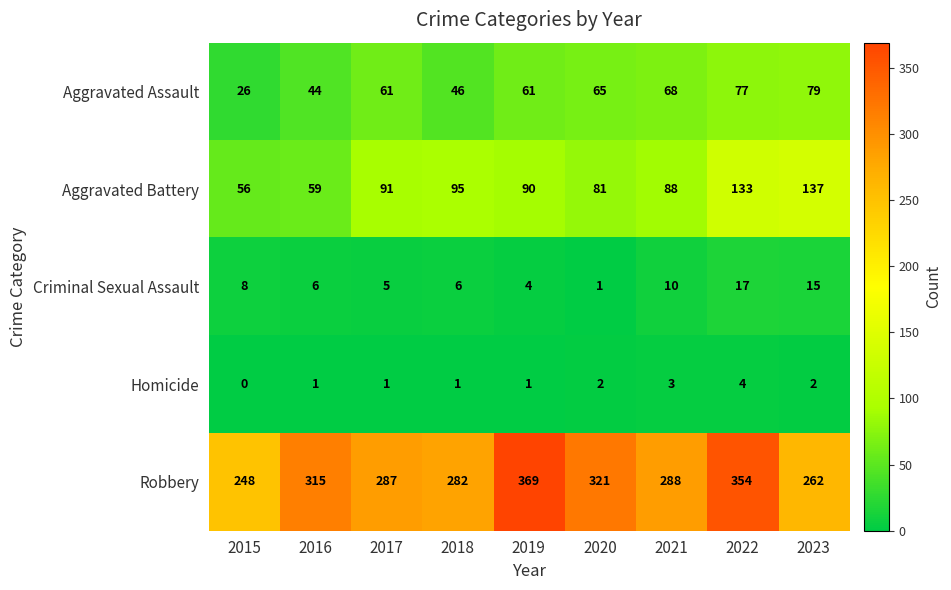

Which category has the lowest value in the Aggravated Battery series?

2015